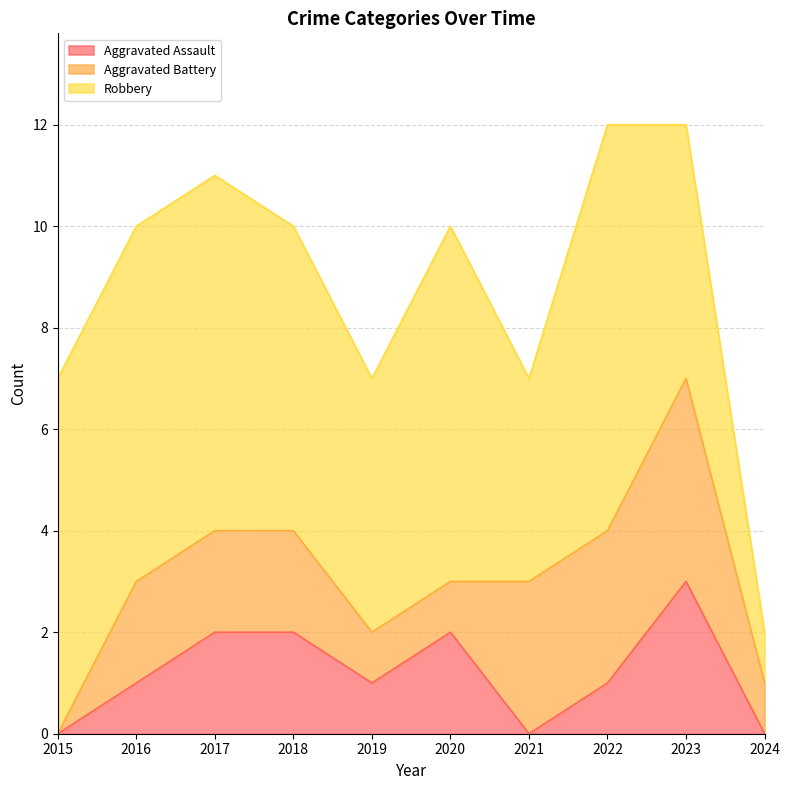

Count the Robbery values in the range 5 to 7.

7